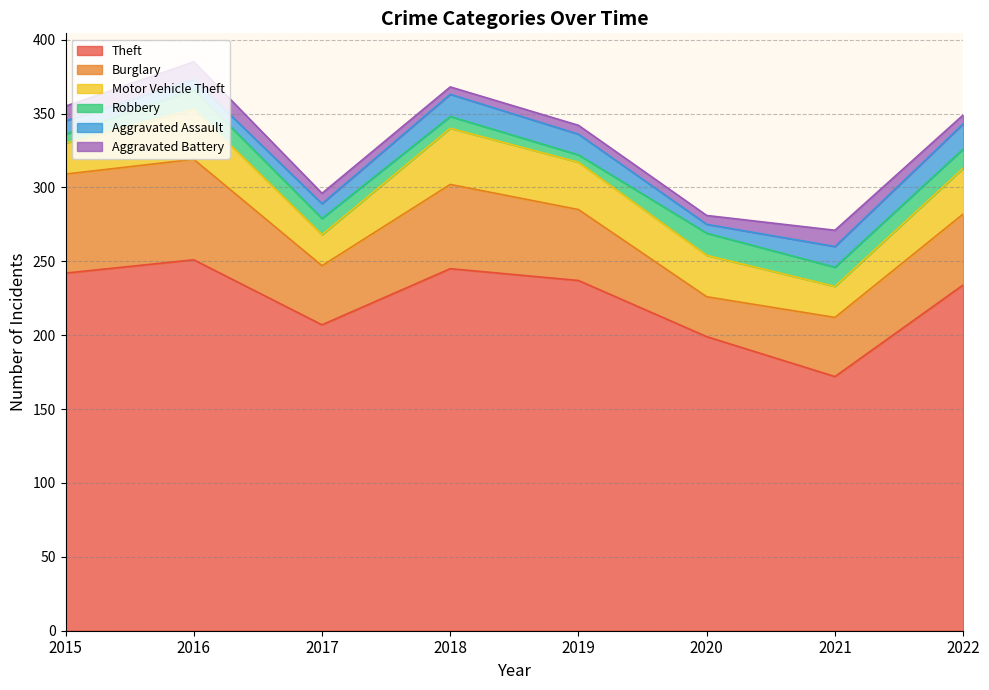

How many lines are shown in the chart?

6